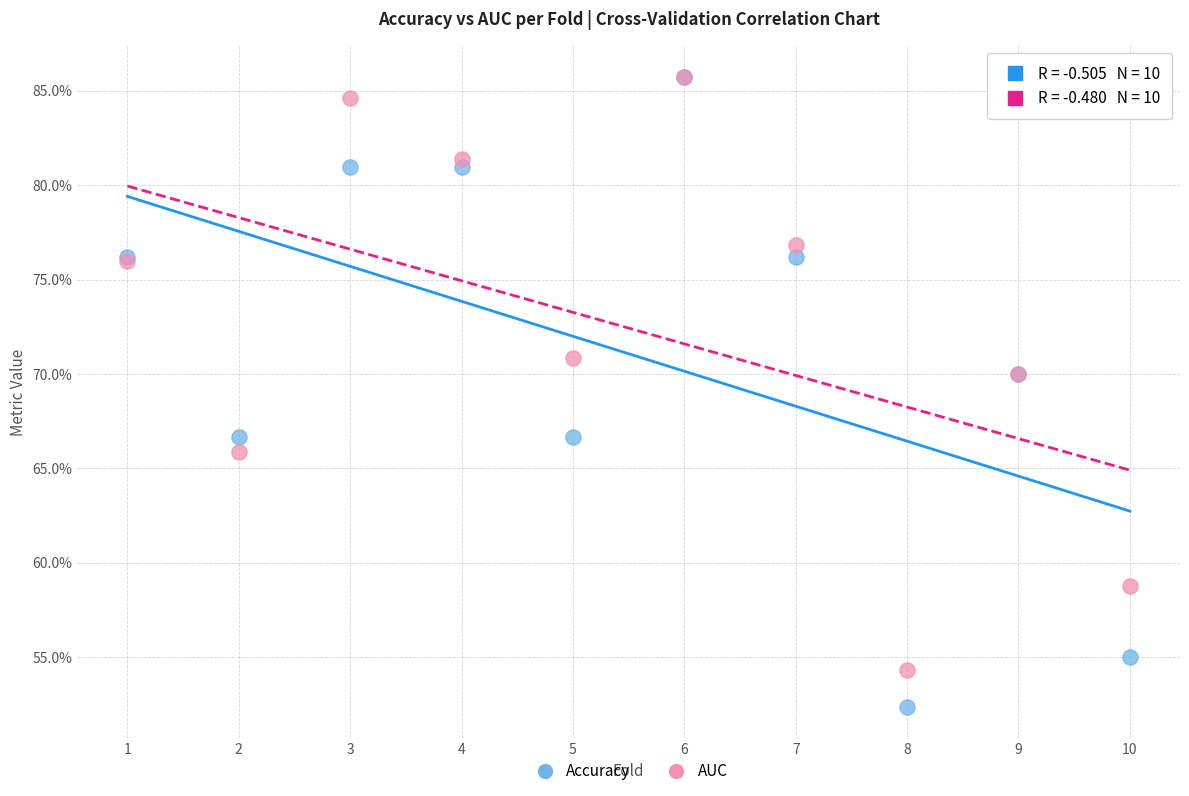

What are all the series names shown in the legend?

Accuracy, AUC